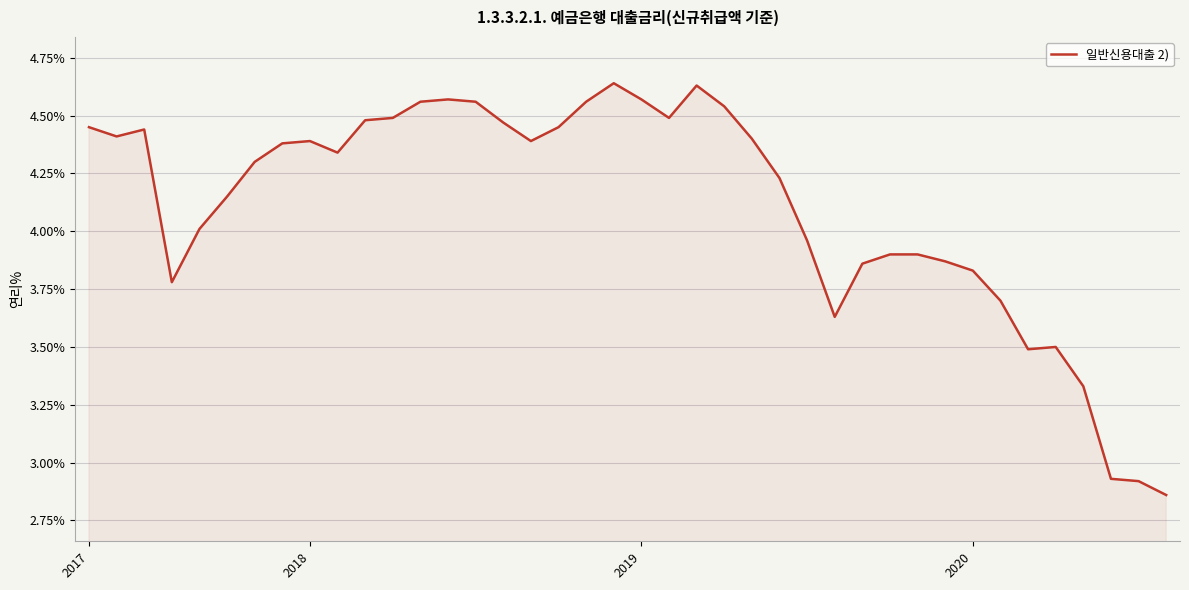

What is the difference between the maximum and minimum values?

1.8